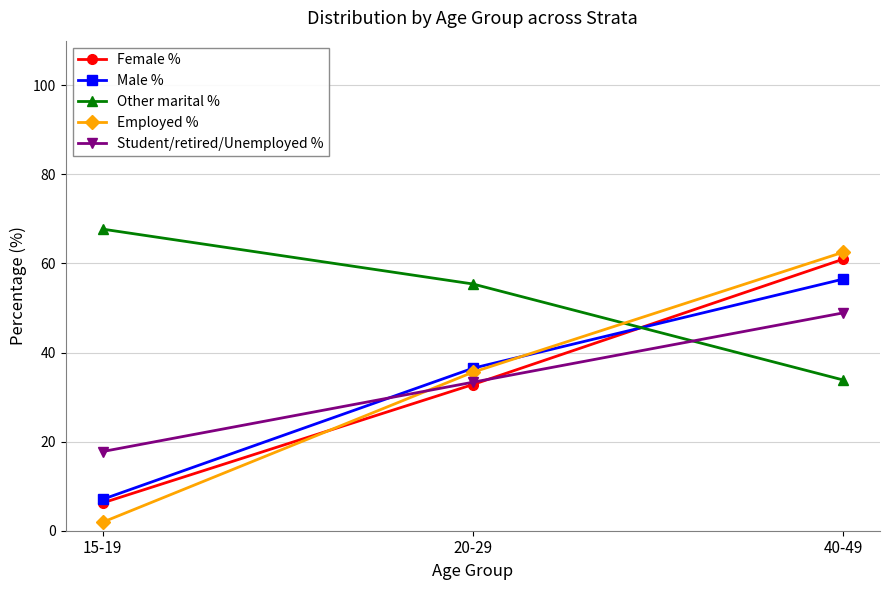

What is the spread (max minus min) of values at 20-29?

22.6